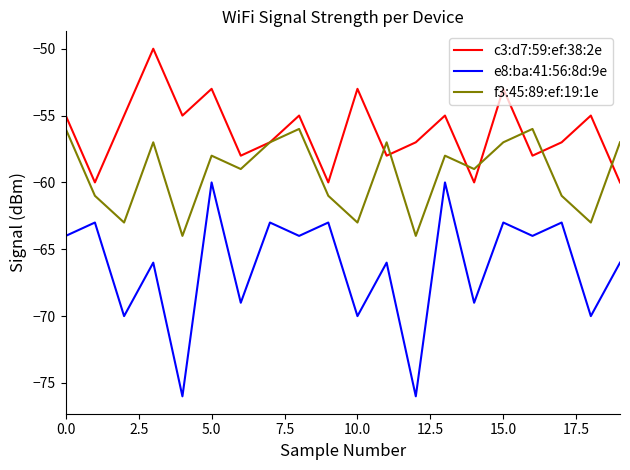

Count the number of categories in the chart.

20